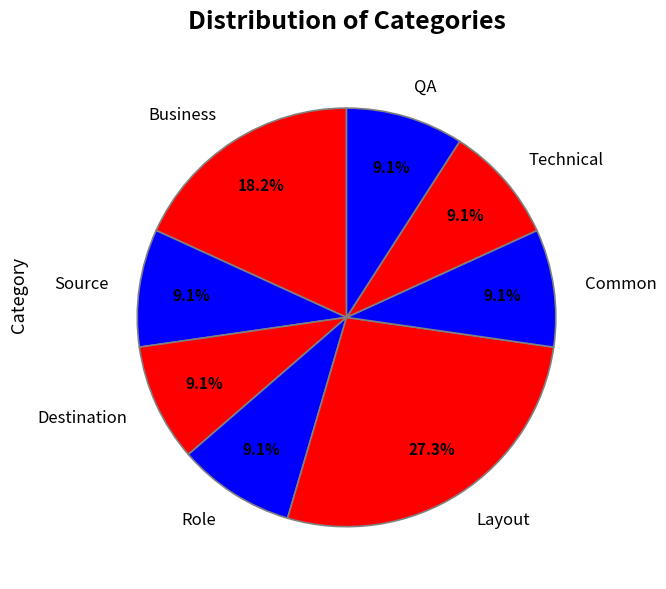

Is the sum of QA and Role greater than half?

No